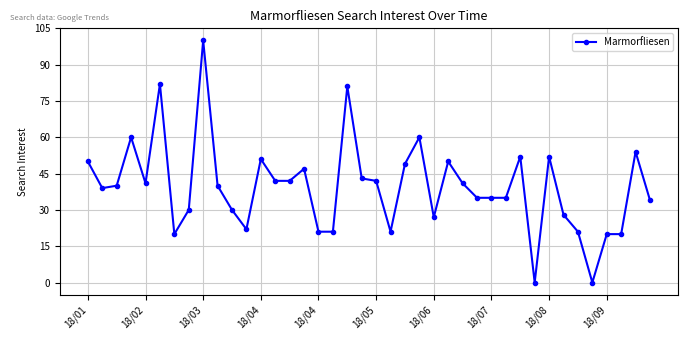

What is the difference between the second highest and second lowest values?

82